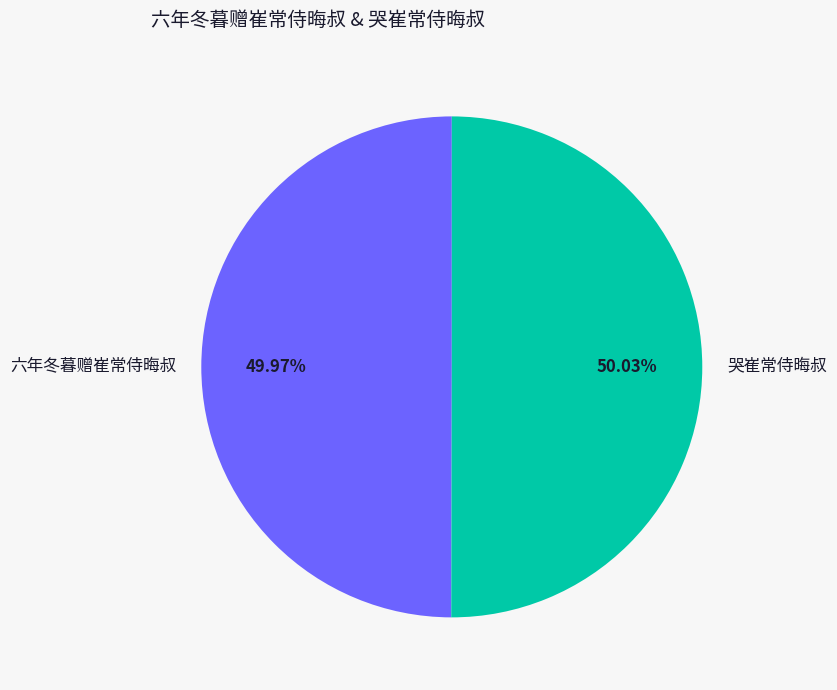

Count the number of slices in the pie.

2